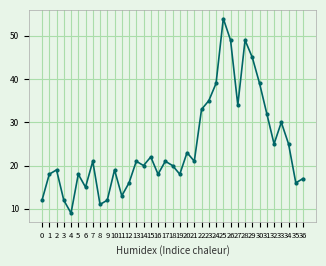

What is the smallest value displayed?

9